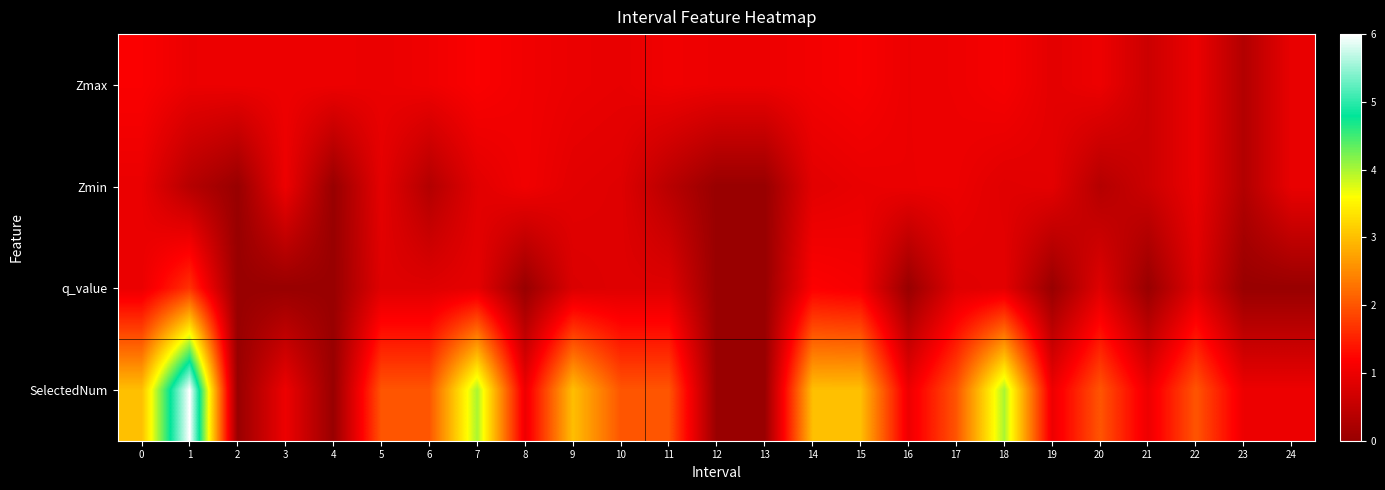

What is the total value across all series at 18?

6.8